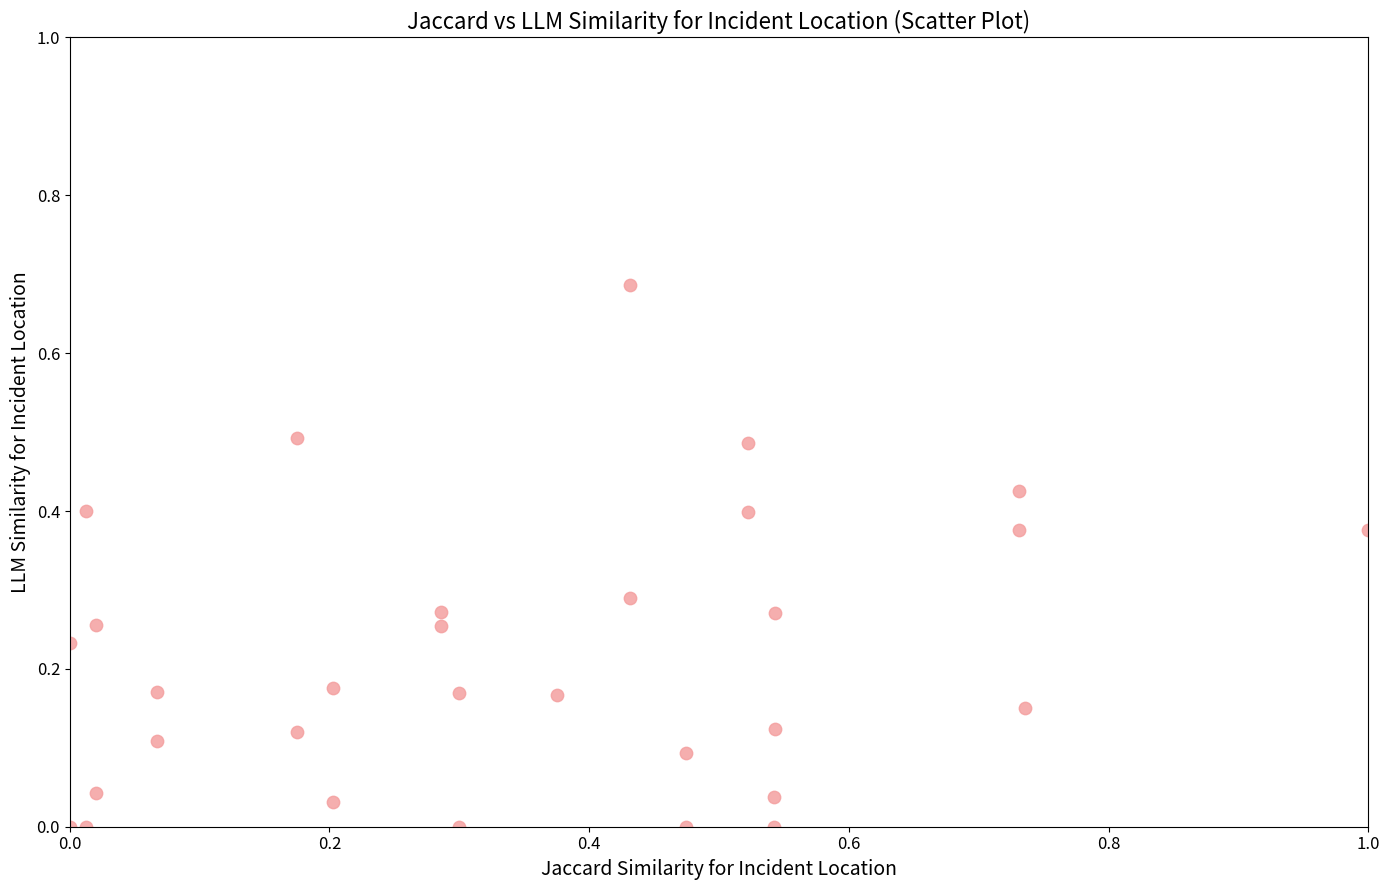

What is the range of X values (max minus min)?

1.0